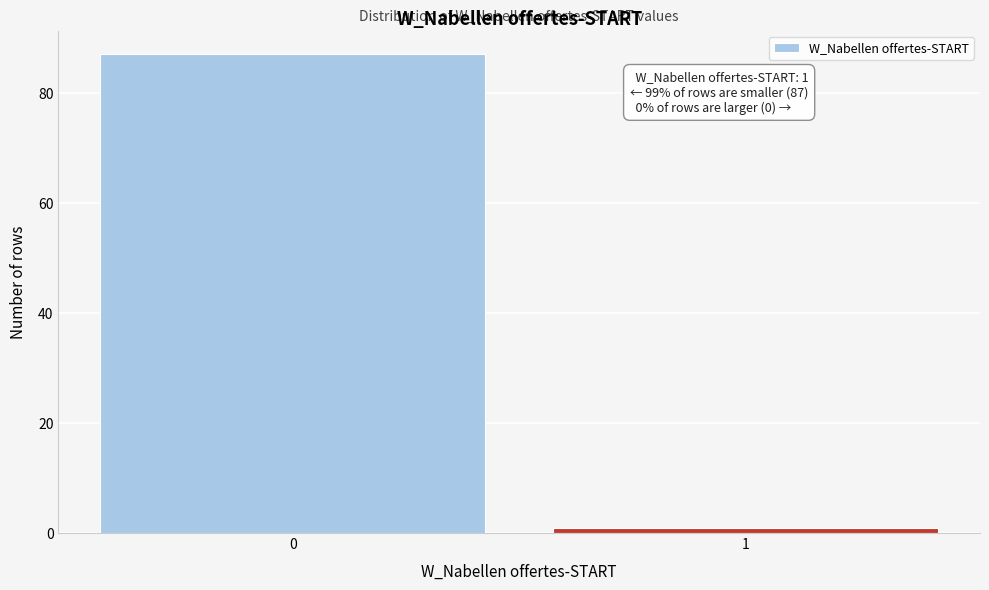

Reading left to right, what are all the values shown in this chart?

87	1